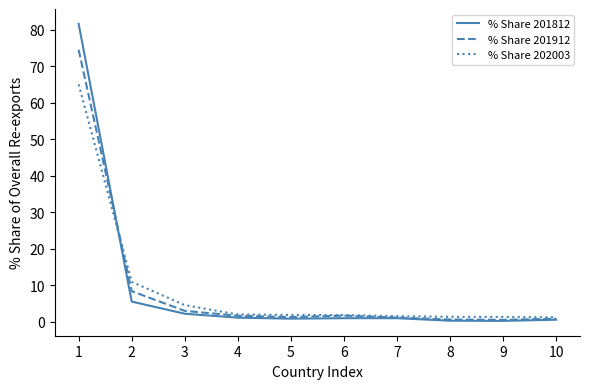

Rank the series by their maximum value, from highest to lowest.

% Share 201812, % Share 201912, % Share 202003